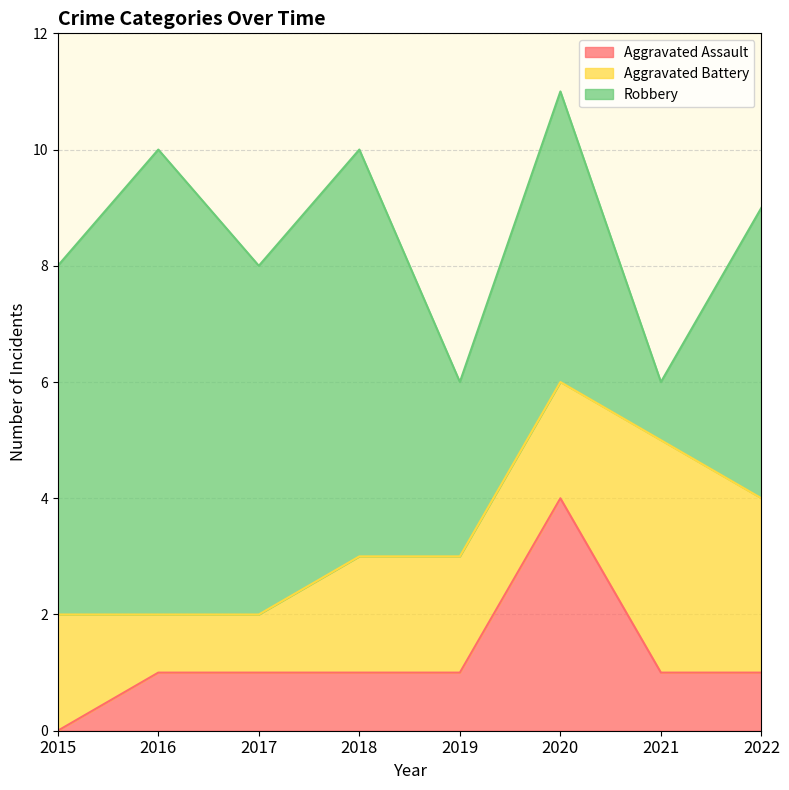

True or false: Aggravated Battery has a value of 2 at 2019.

True